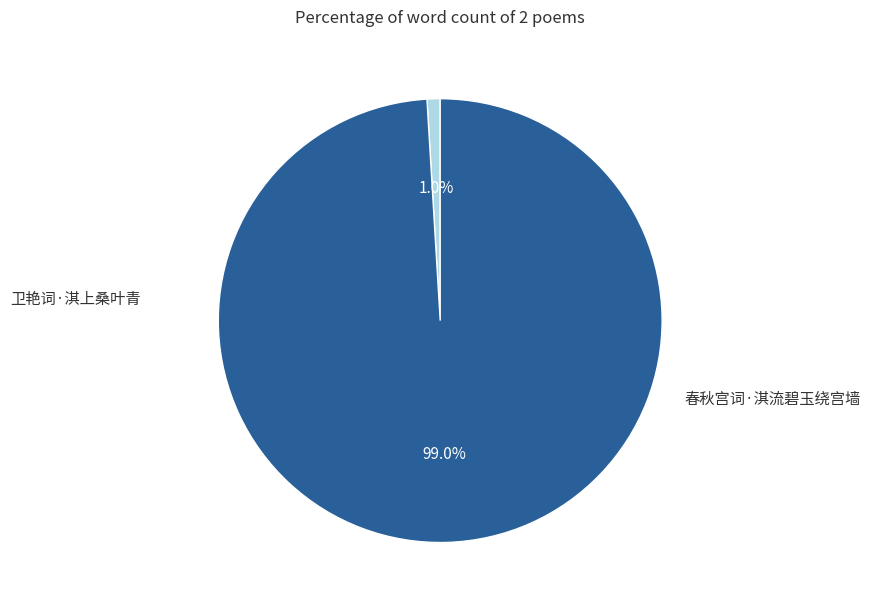

Which slice is the largest?

春秋宫词·淇流碧玉绕宫墙